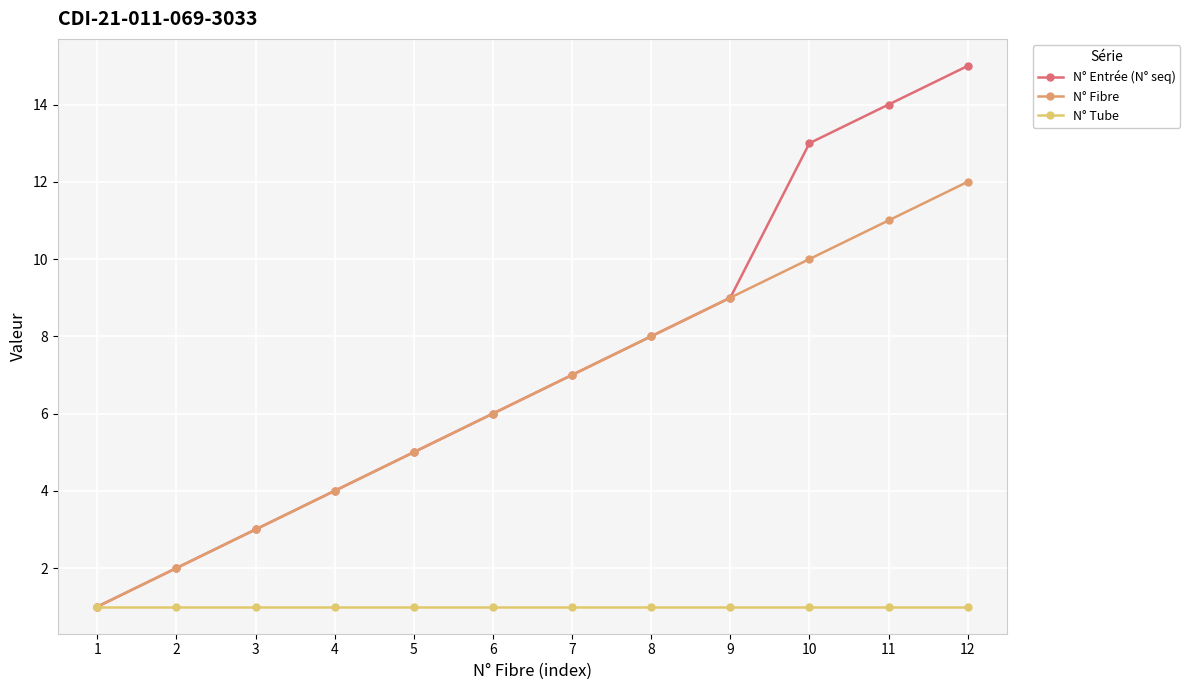

Is it true that N° Entrée (N° seq) equals 5 at 5?

True